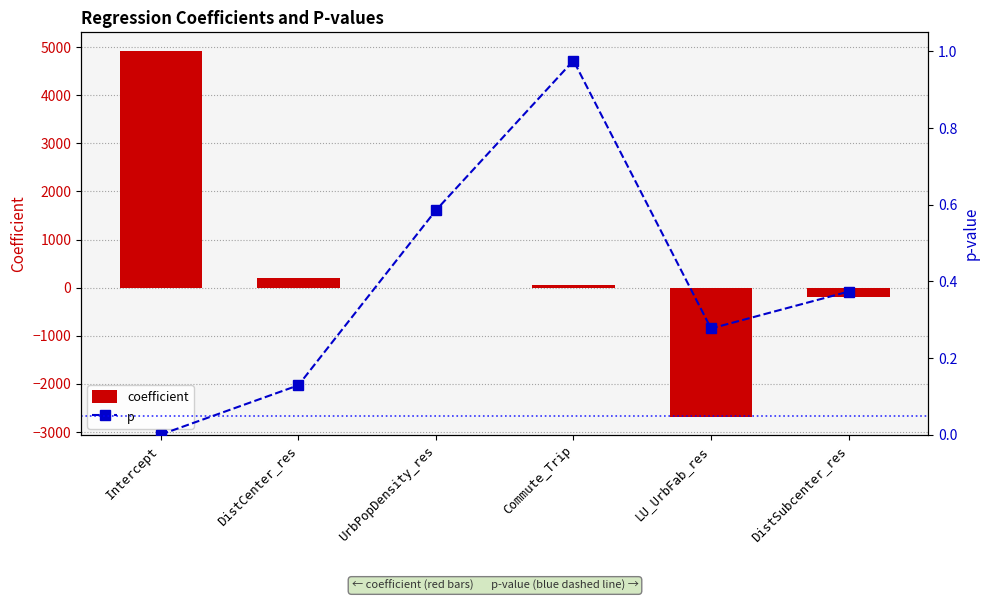

At which label does p reach its minimum?

Intercept